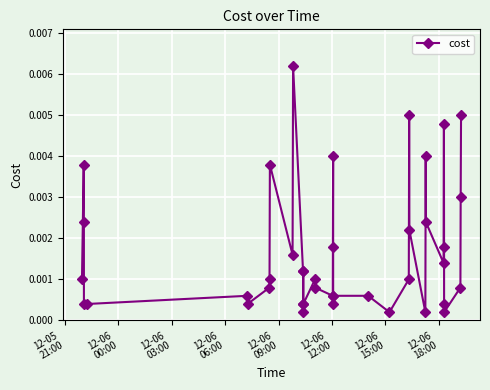

True or false: the data has more than 1 interior local peaks.

True